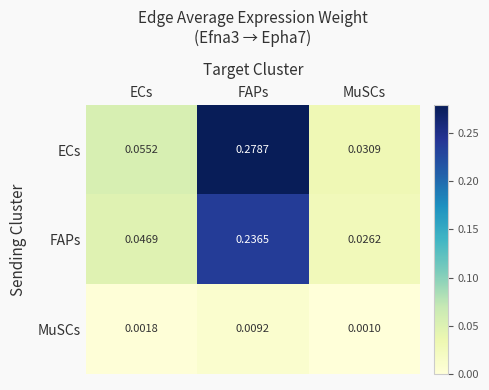

At which category is the sum across all series the highest?

FAPs